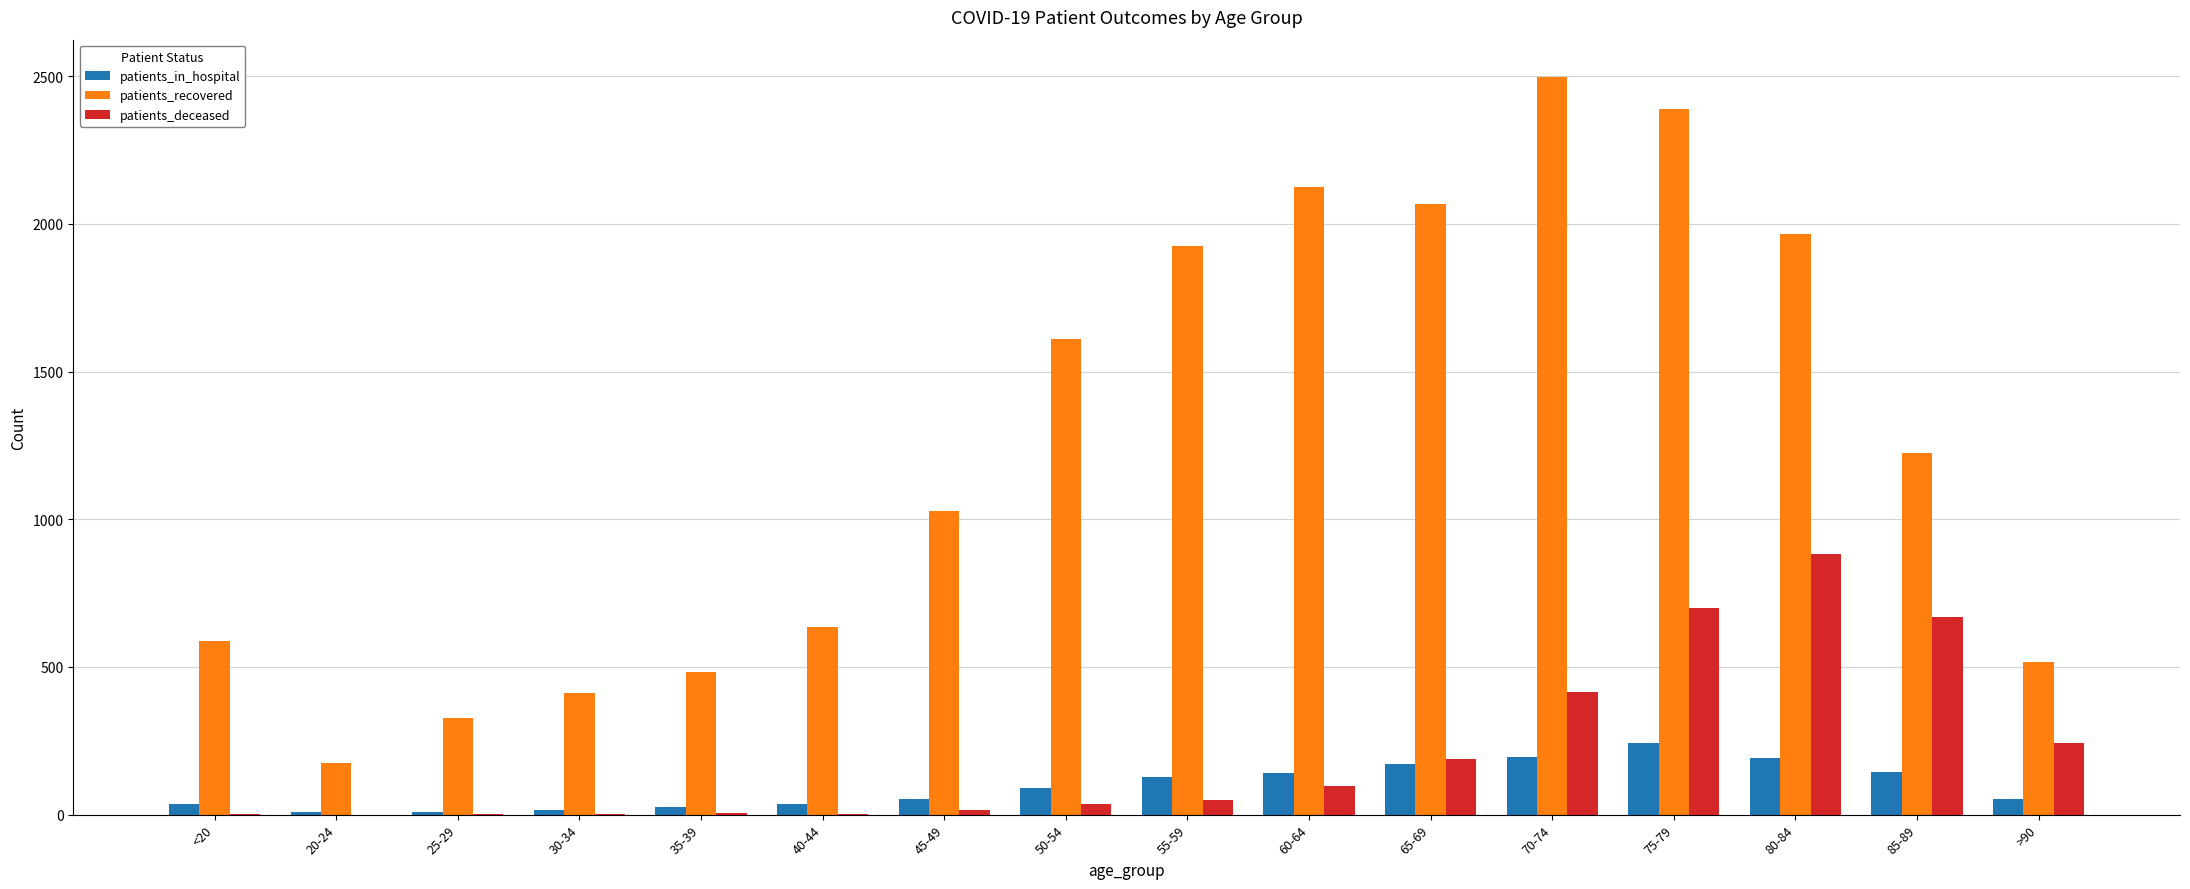

What is the approximate value of patients_in_hospital at 80-84?

191